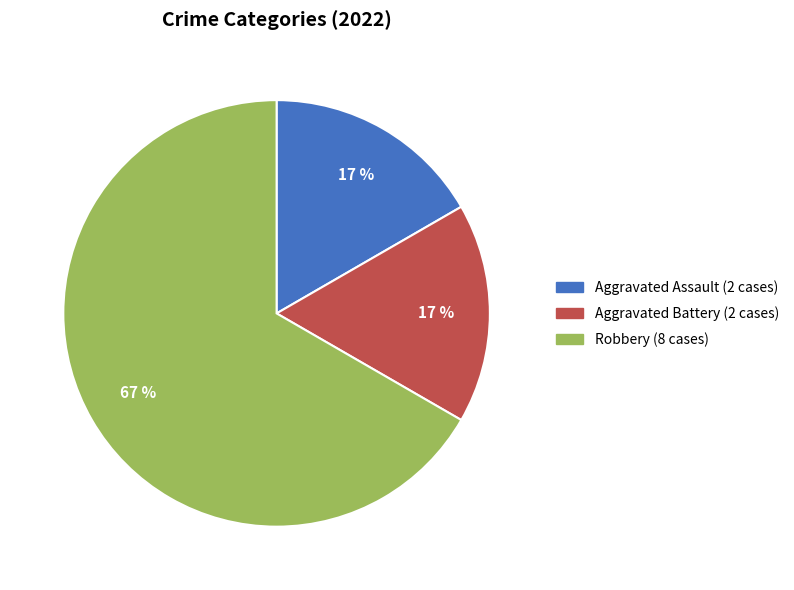

Between Robbery and Aggravated Assault, which is larger?

Robbery